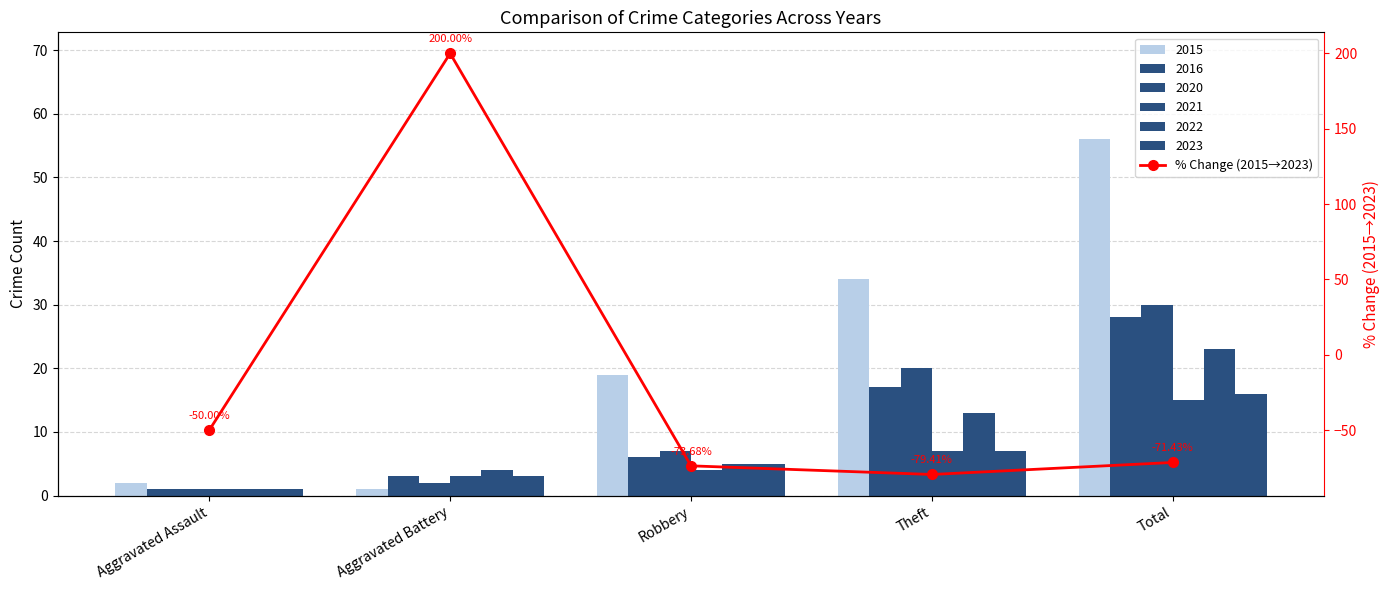

Which label corresponds to the smallest value in the chart?

Theft